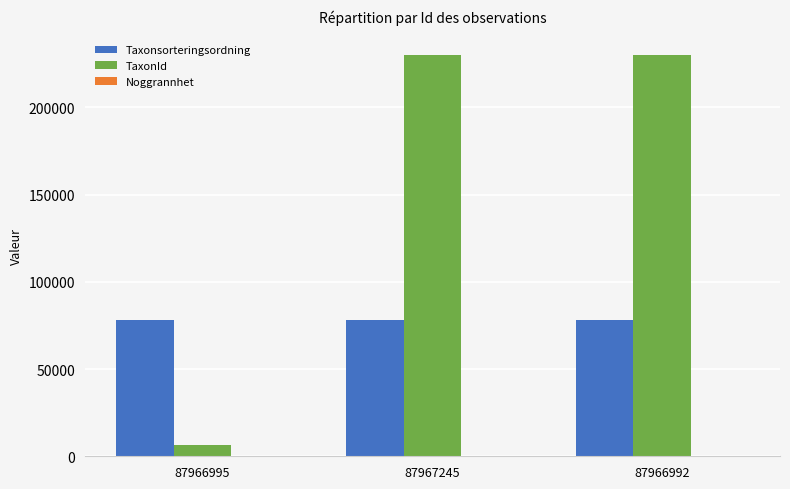

What is the sum of all TaxonId values?

466095